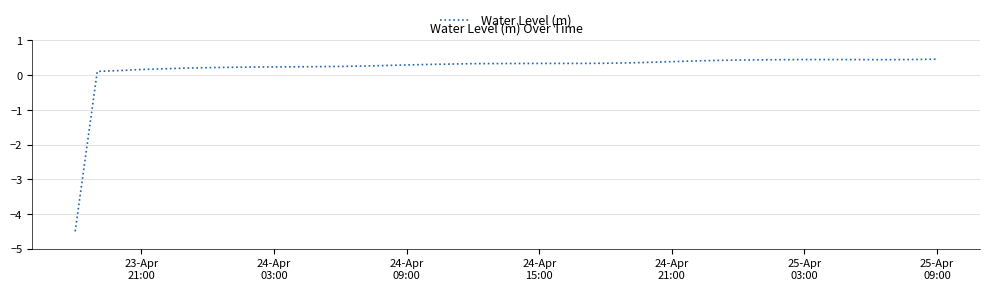

What is the smallest value displayed?

-4.5